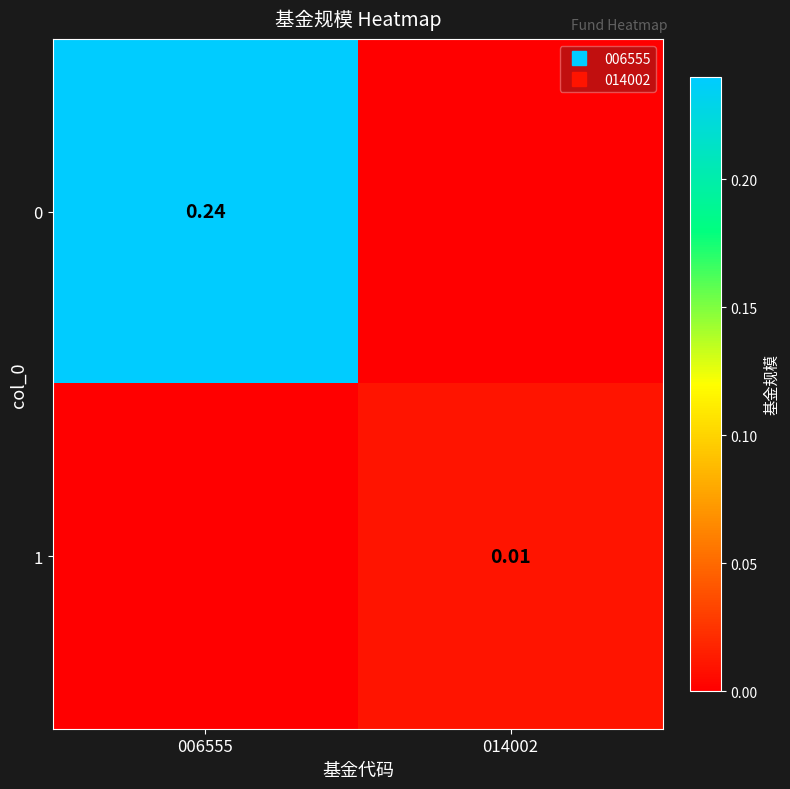

True or false: 0 has a value of 0.0 at 014002.

True